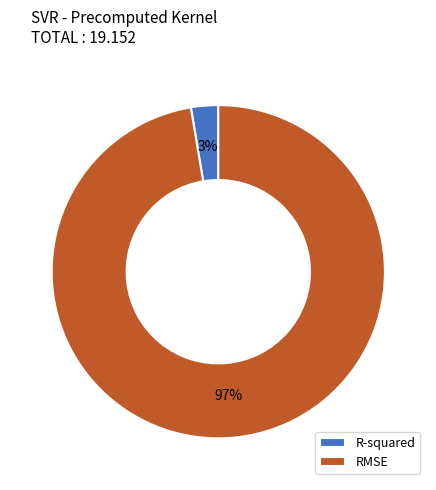

How many segments does this pie chart have?

2